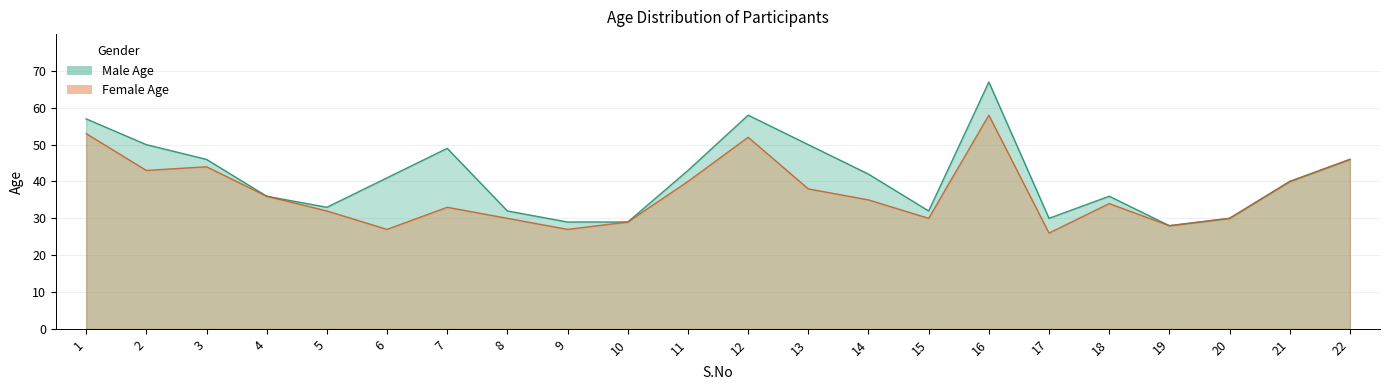

What is the value of the Male Age point at the 22nd from the left?

46